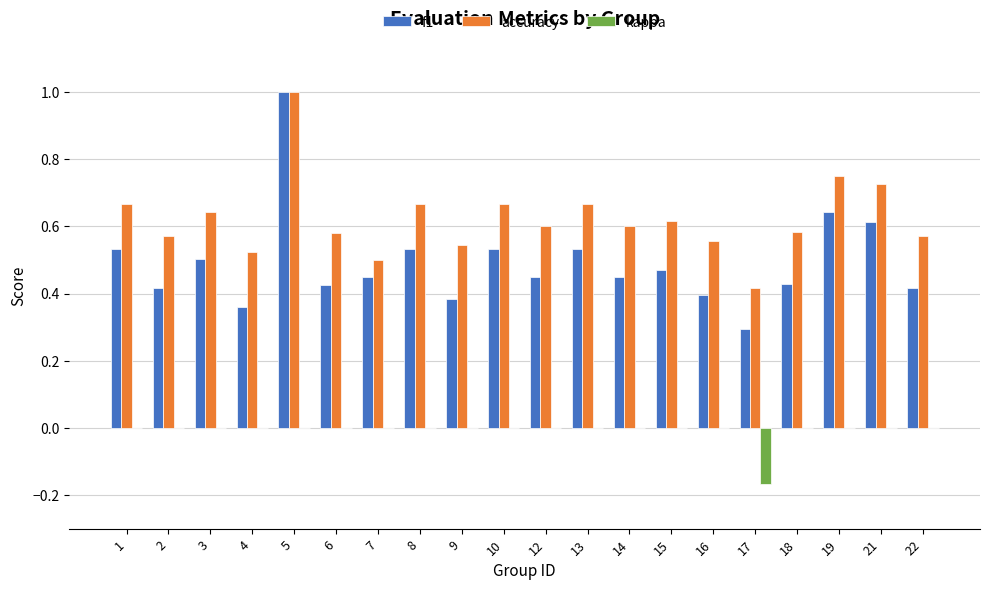

What are all the series names shown in the legend?

f1, accuracy, kappa